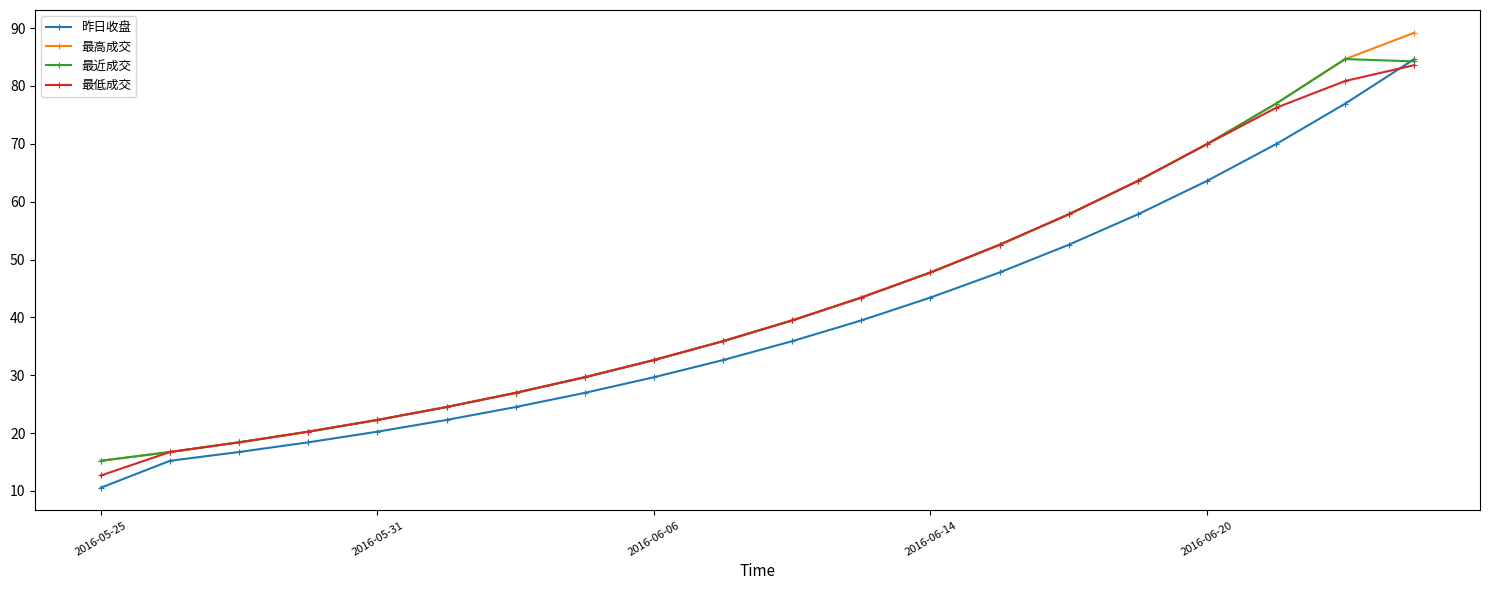

True or false: 最低成交 has more than 1 interior local peaks.

False